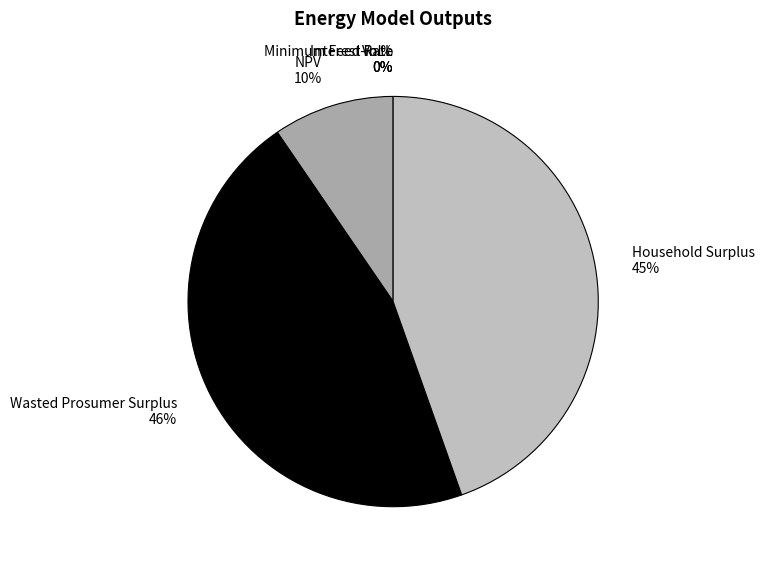

Count the number of slices in the pie.

6